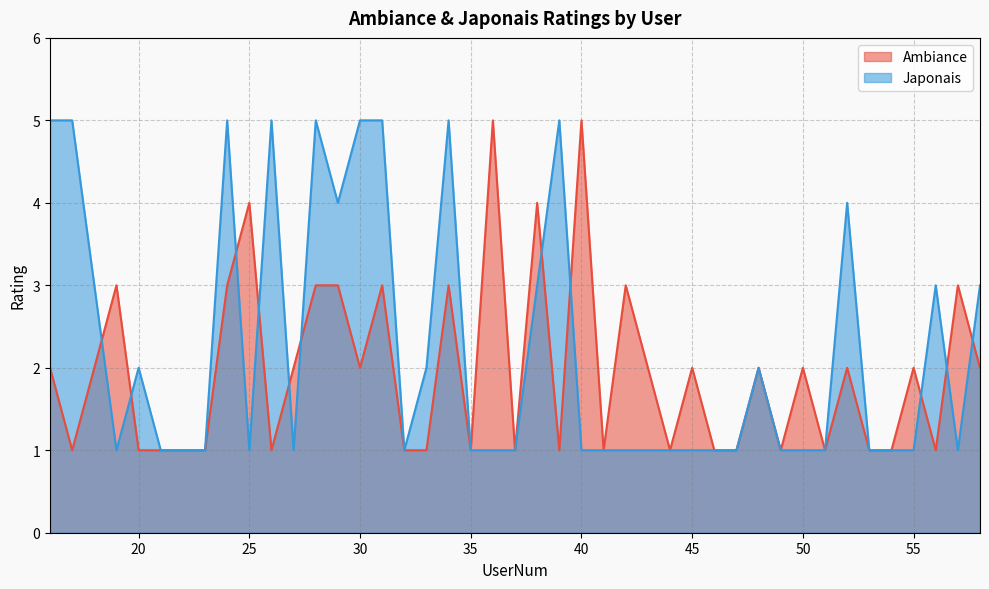

List the series in order of their peak value, highest first.

Ambiance, Japonais